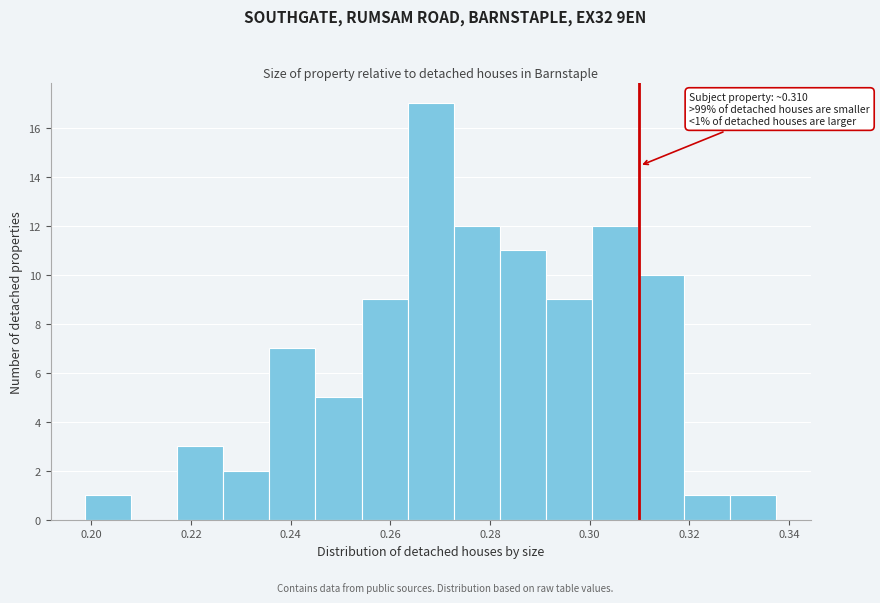

Over which range of the x-axis is the bar tallest?

0.264 to 0.272